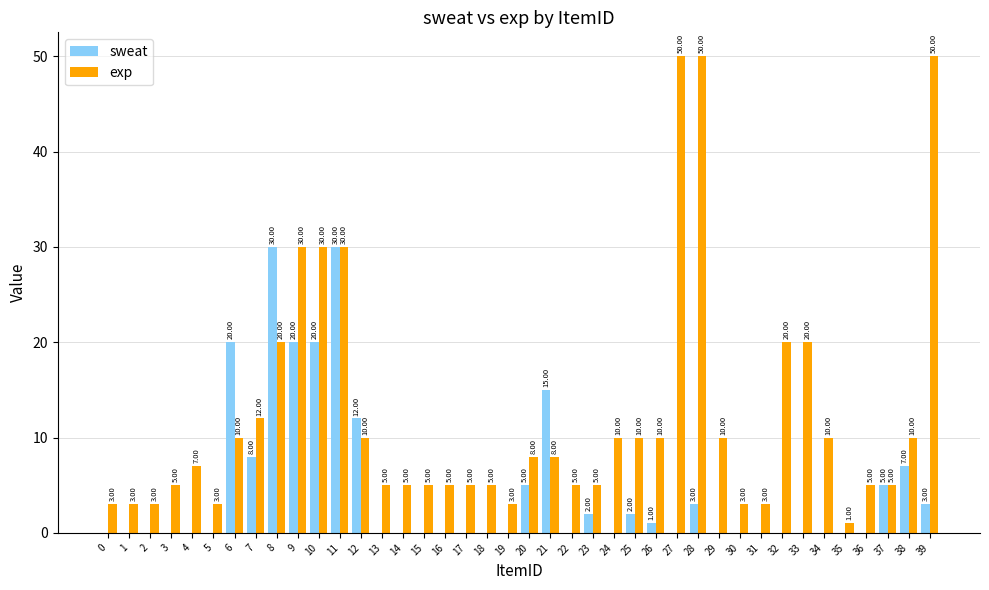

Reading left to right, list all the values displayed in this chart.

sweat: 0	0	0	0	0	0	20	8	30	20	20	30	12	0	0	0	0	0	0	0	5	15	0	2	0	2	1	0	3	0	0	0	0	0	0	0	0	5	7	3
exp: 3	3	3	5	7	3	10	12	20	30	30	30	10	5	5	5	5	5	5	3	8	8	5	5	10	10	10	50	50	10	3	3	20	20	10	1	5	5	10	50